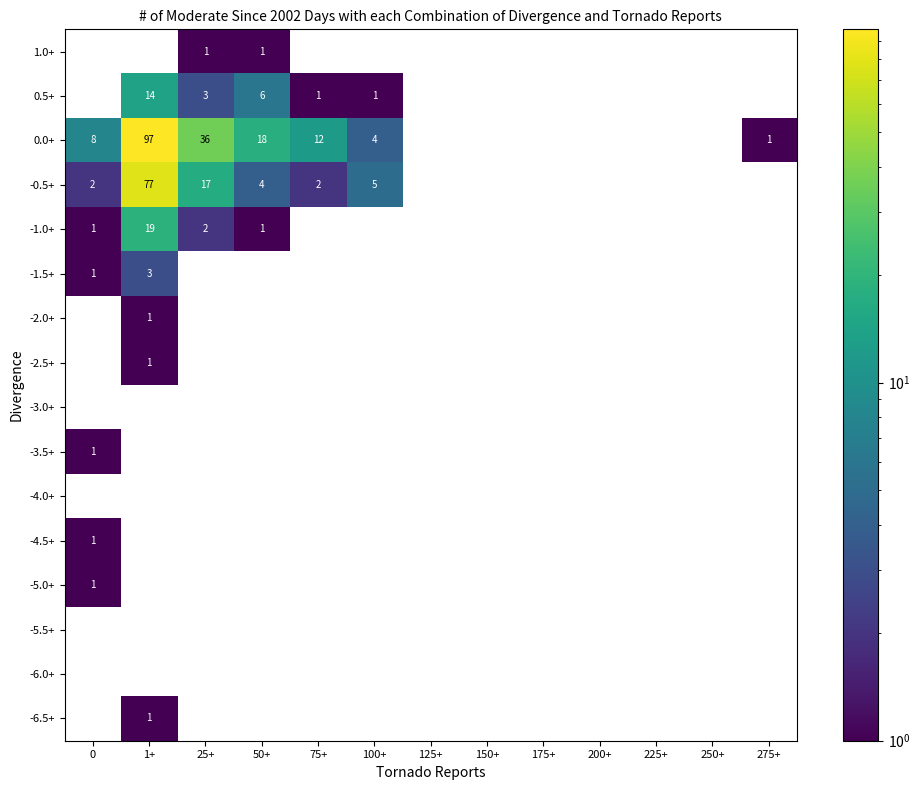

The value of -1.0+ at 50+ is 0. True or false?

False